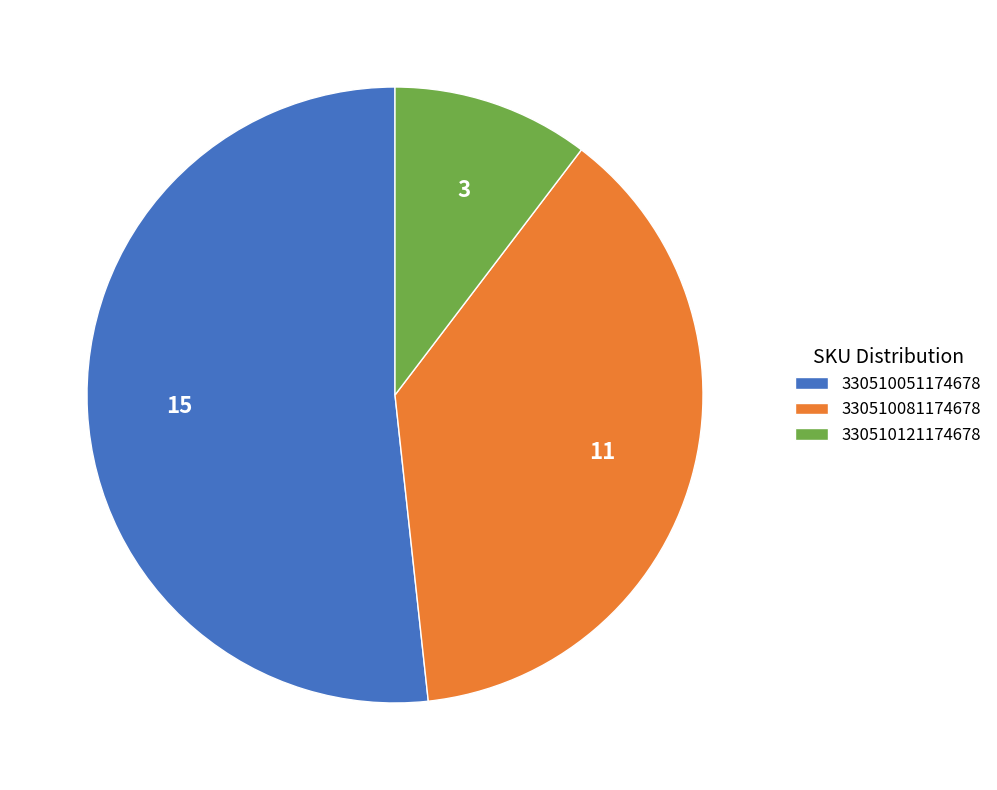

Between 330510121174678 and 330510081174678, which is larger?

330510081174678